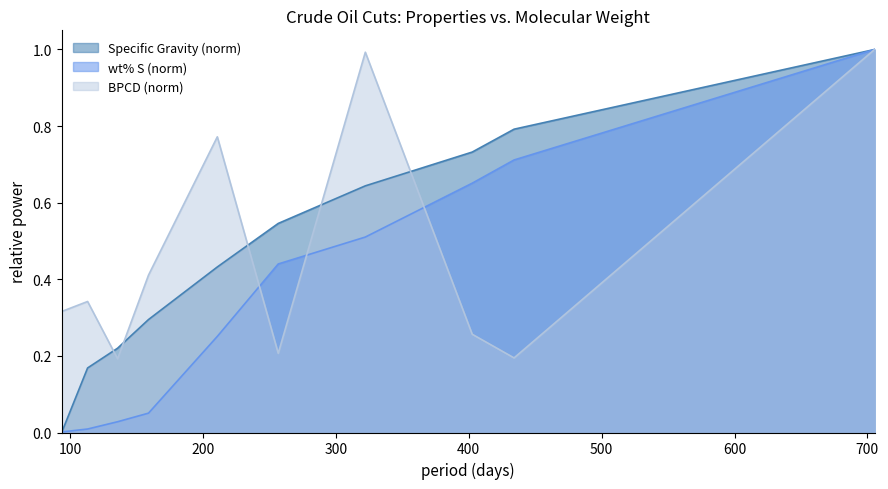

Which series ends up on top after the final intersection of BPCD and Specific Gravity?

Specific Gravity